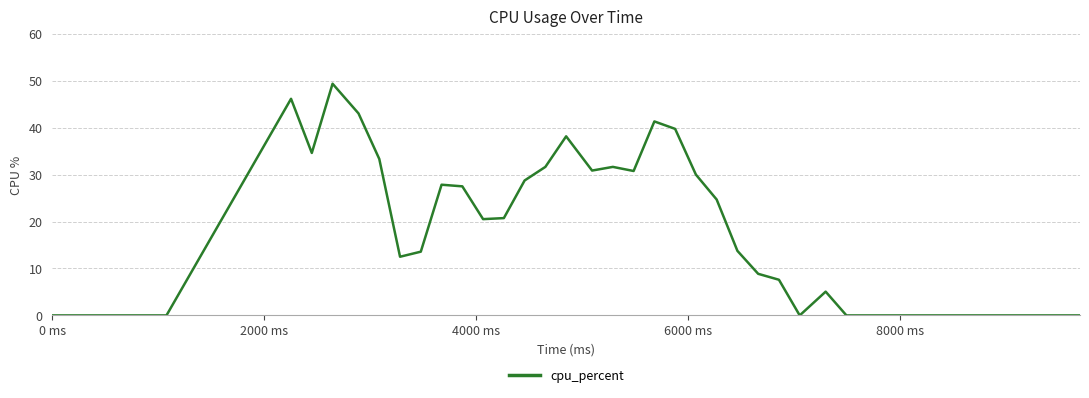

Count the number of values greater than 13.

21